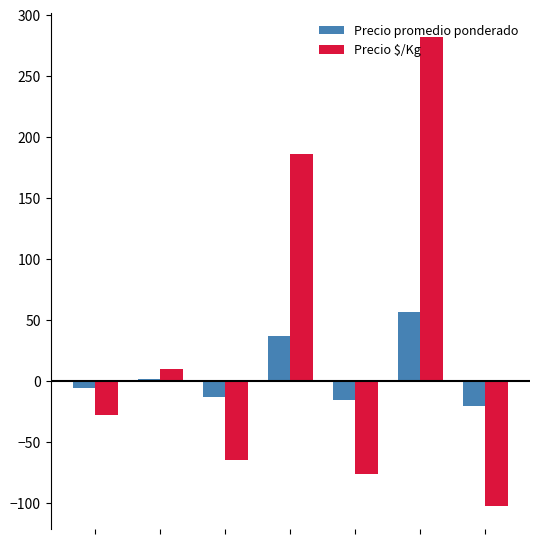

What is the lowest value of the Precio promedio ponderado series?

-20.3